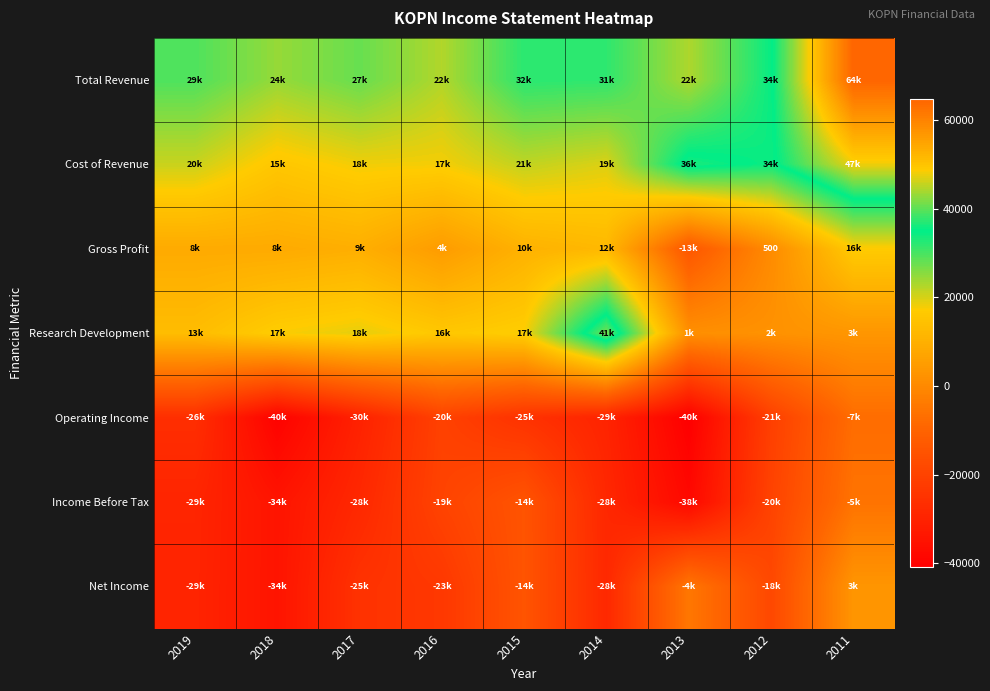

Which series has the largest range (max minus min)?

Total Revenue